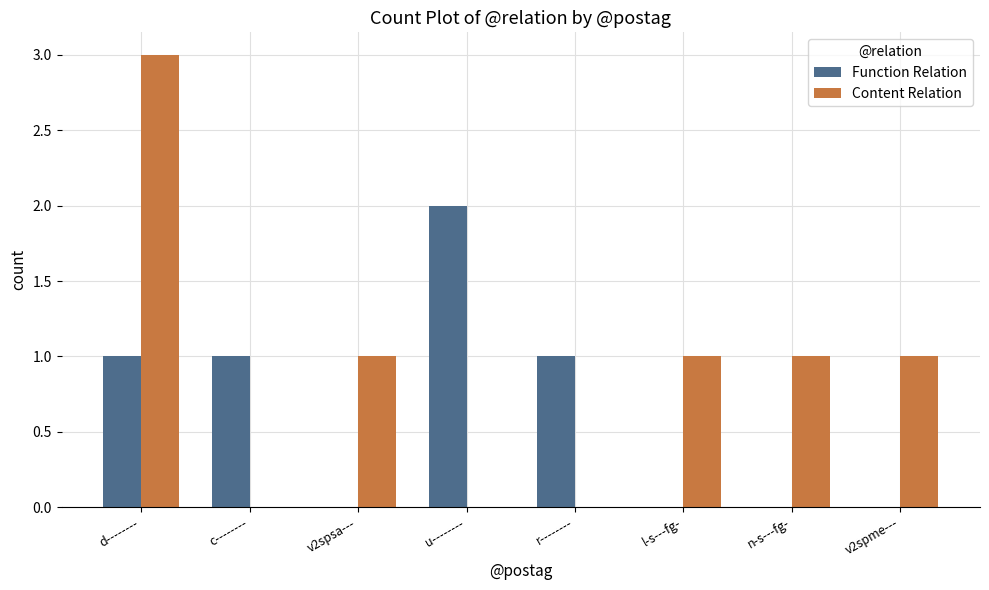

Reading left to right, extract all data points from this chart.

Function Relation: d--------=1	c--------=1	v2spsa---=0	u--------=2	r--------=1	l-s---fg-=0	n-s---fg-=0	v2spme---=0
Content Relation: d--------=3	c--------=0	v2spsa---=1	u--------=0	r--------=0	l-s---fg-=1	n-s---fg-=1	v2spme---=1